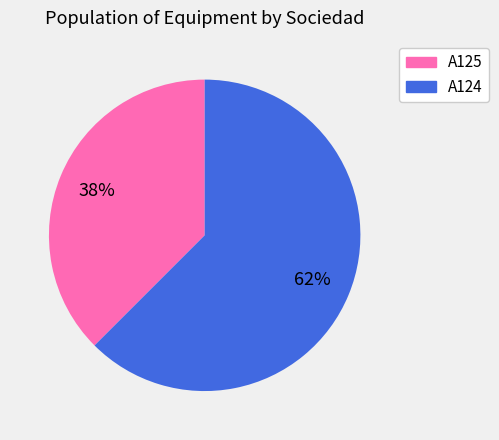

To the nearest percent, what is the average slice percentage?

50%